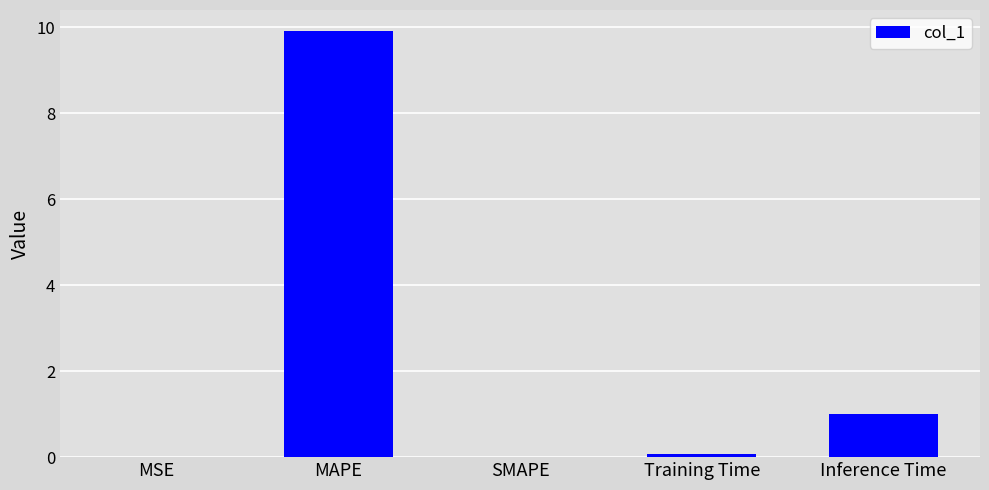

Which category has the highest value across all series?

MAPE